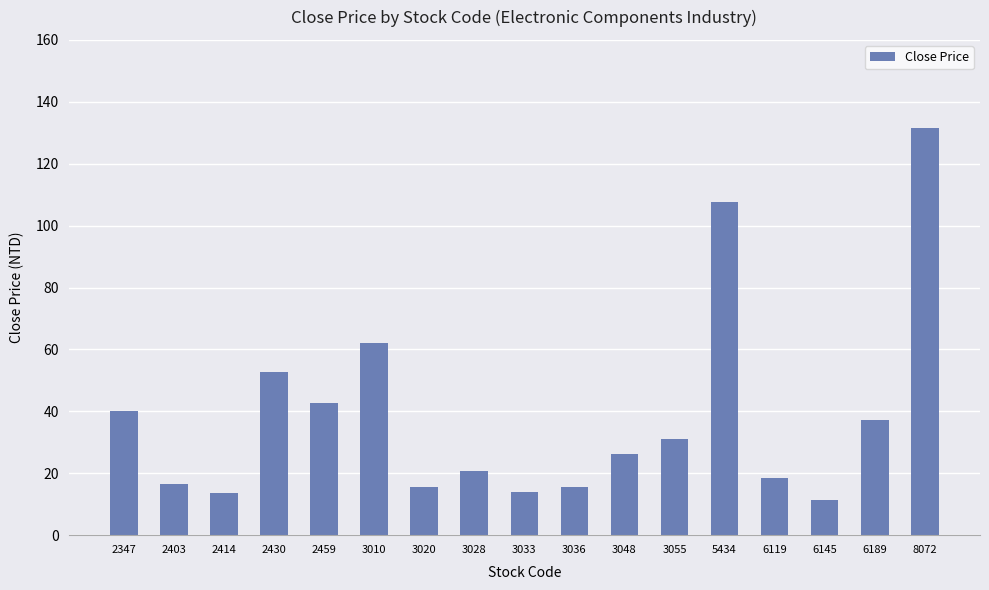

Between 2347 and 3028, which is larger?

2347